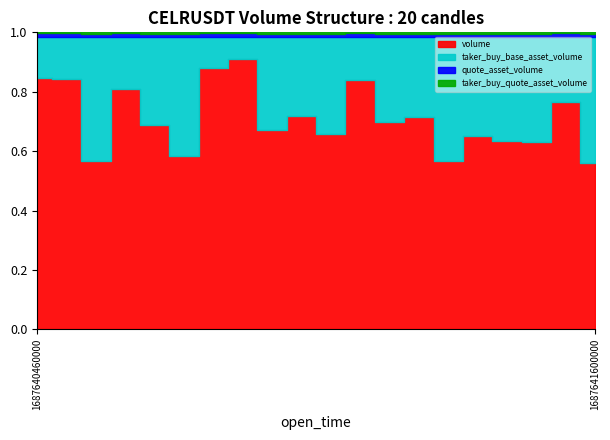

Where is volume nearest to the value 1557773?

1687641300000